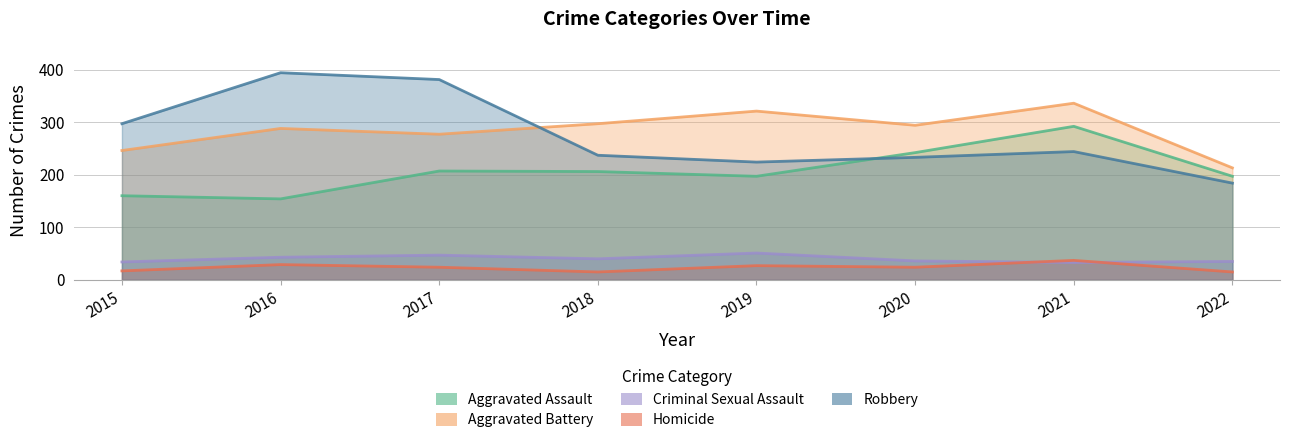

Reading right to left, what are all the values shown in this chart?

Aggravated Assault: 197	292	242	197	206	207	154	160
Aggravated Battery: 213	336	294	321	297	277	288	246
Criminal Sexual Assault: 35	33	36	51	40	47	43	34
Homicide: 15	37	24	27	15	24	29	17
Robbery: 184	244	233	224	237	381	394	297